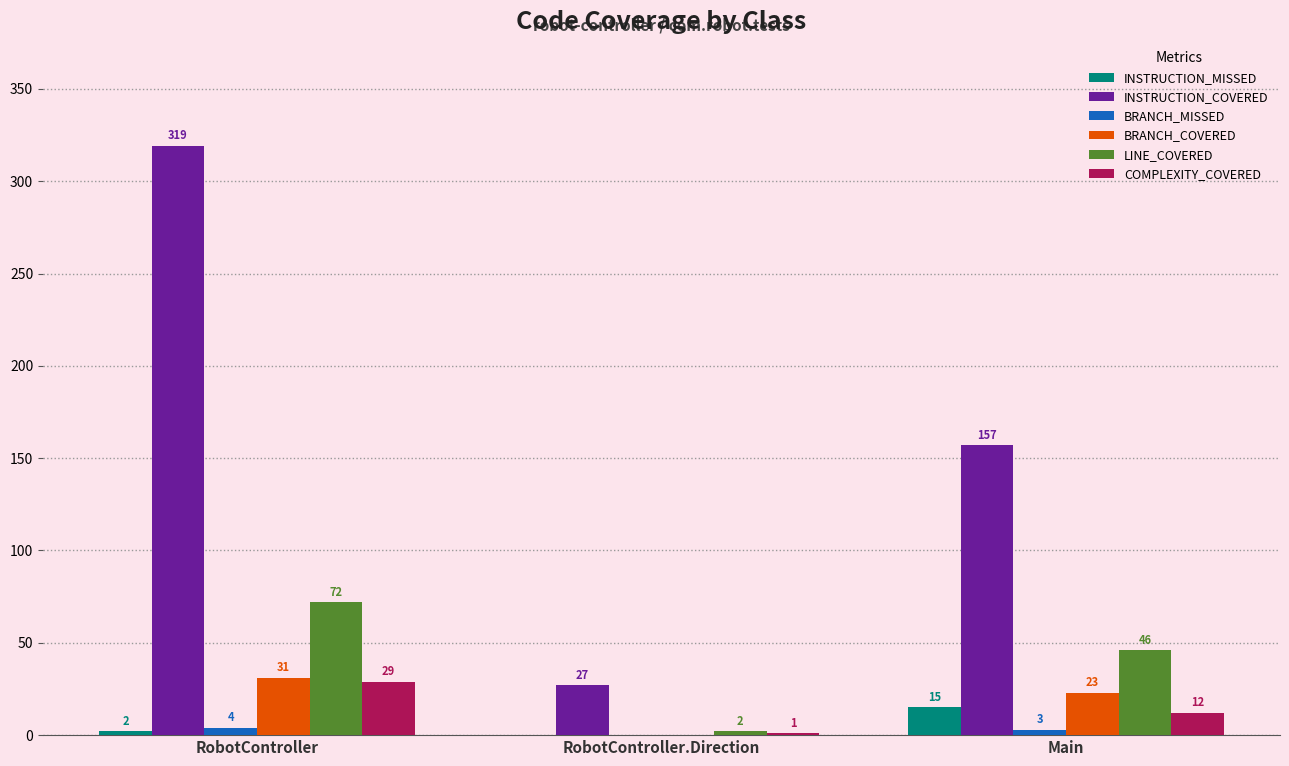

Reading left to right, transcribe all the data shown in this chart.

INSTRUCTION_MISSED: 2	0	15
INSTRUCTION_COVERED: 319	27	157
BRANCH_MISSED: 4	0	3
BRANCH_COVERED: 31	0	23
LINE_COVERED: 72	2	46
COMPLEXITY_COVERED: 29	1	12